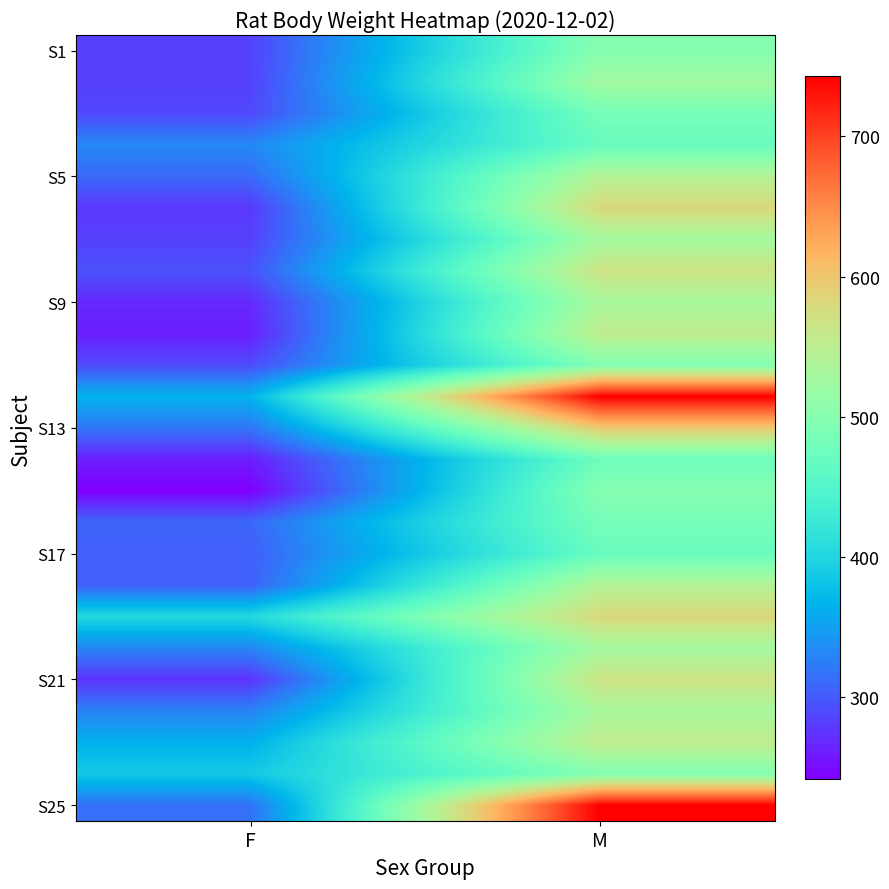

Which series has the largest range (max minus min)?

S25